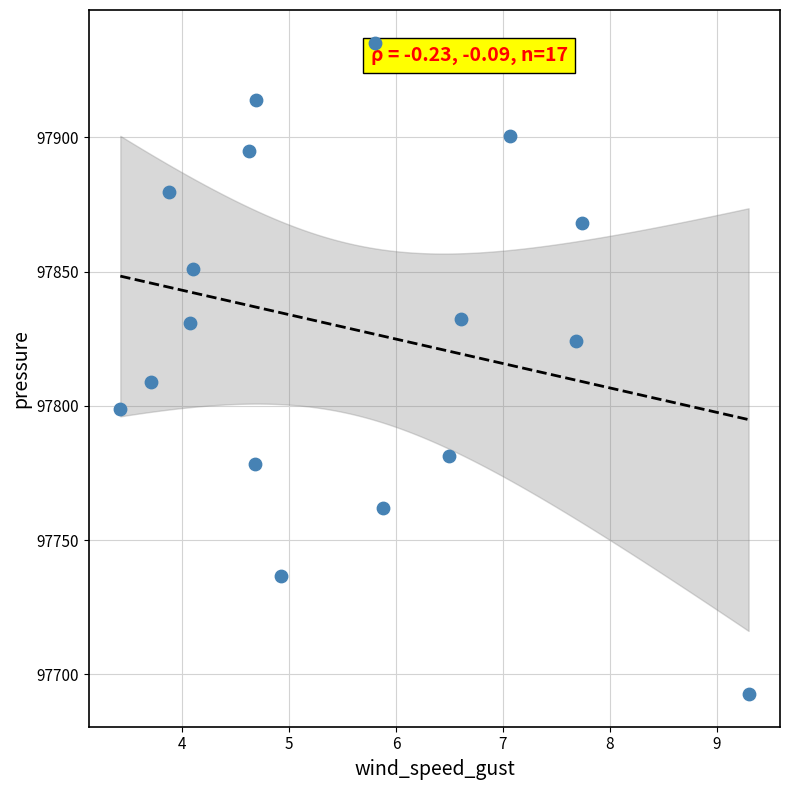

What Y value in the scatter plot is closest to 97814?

97809.0